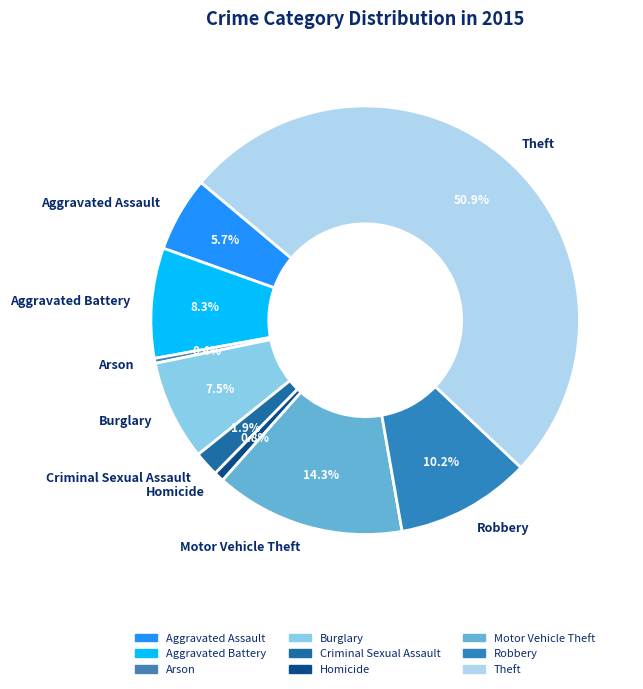

What is the largest slice in the pie chart?

Theft